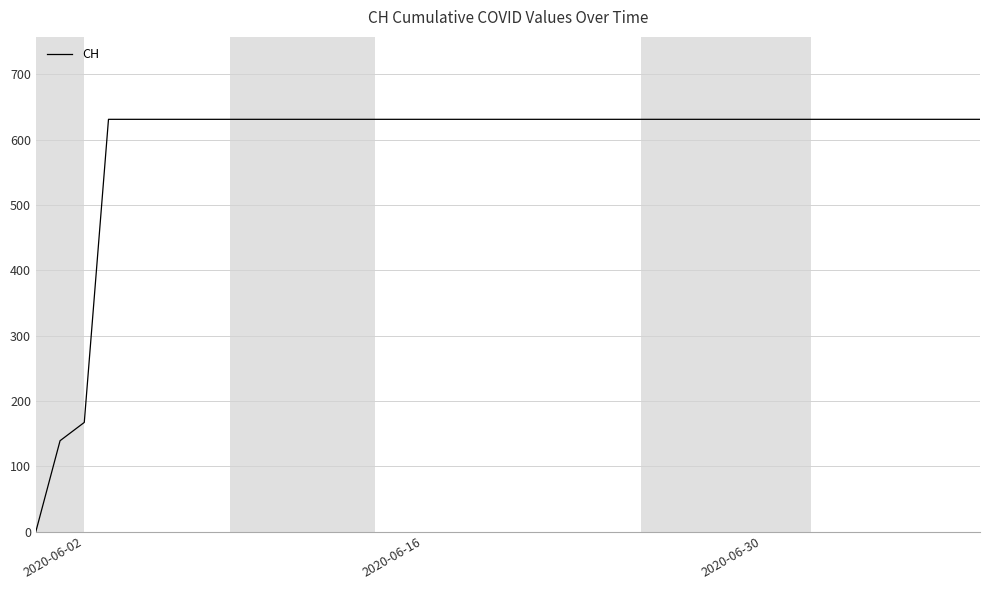

Reading left to right, transcribe all the data shown in this chart.

0	139	167	631	631	631	631	631	631	631	631	631	631	631	631	631	631	631	631	631	631	631	631	631	631	631	631	631	631	631	631	631	631	631	631	631	631	631	631	631